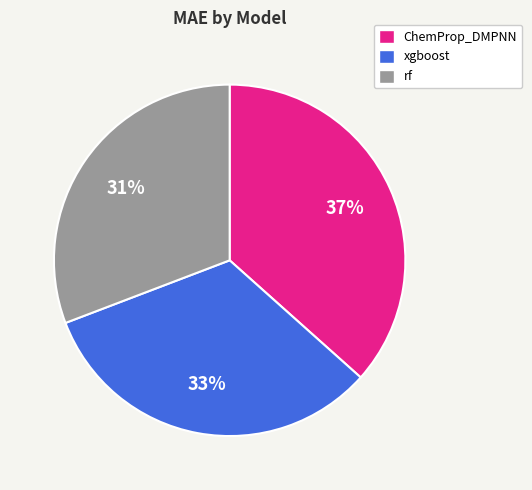

Is the sum of rf and xgboost greater than half?

Yes